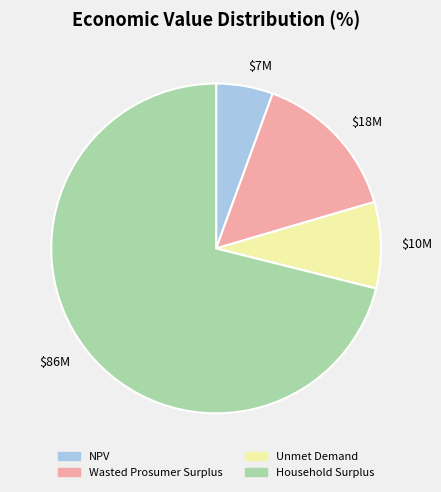

True or false: $18M accounts for 15% of the total.

True